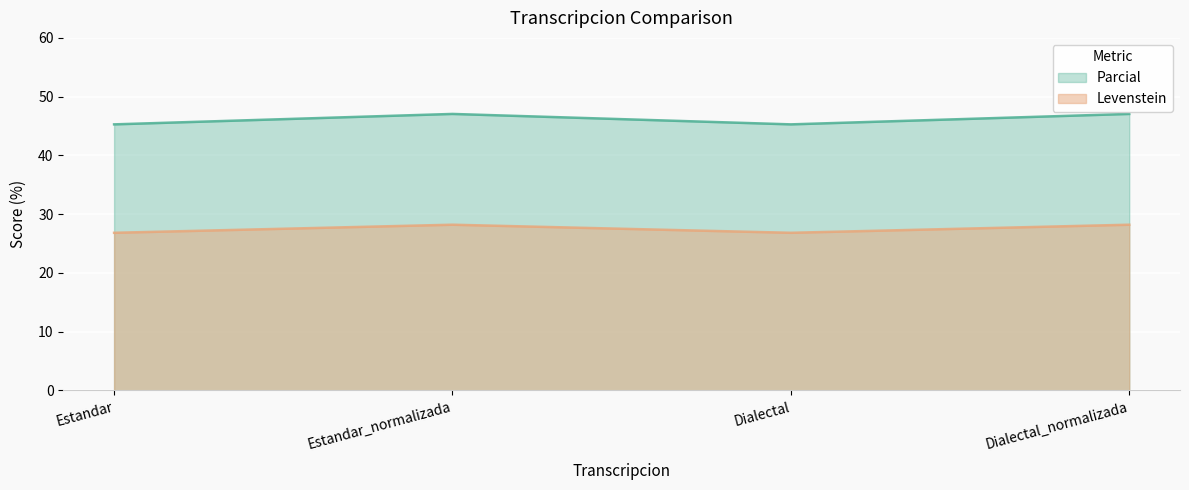

What is the maximum value for Levenstein?

28.2